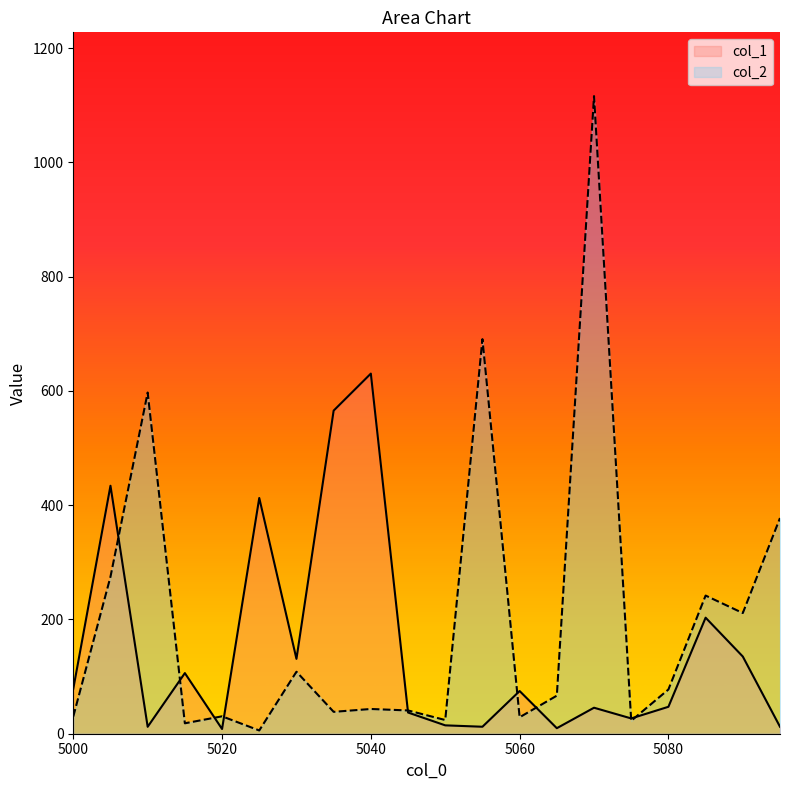

Which category has the highest value in the col_1 series?

5040